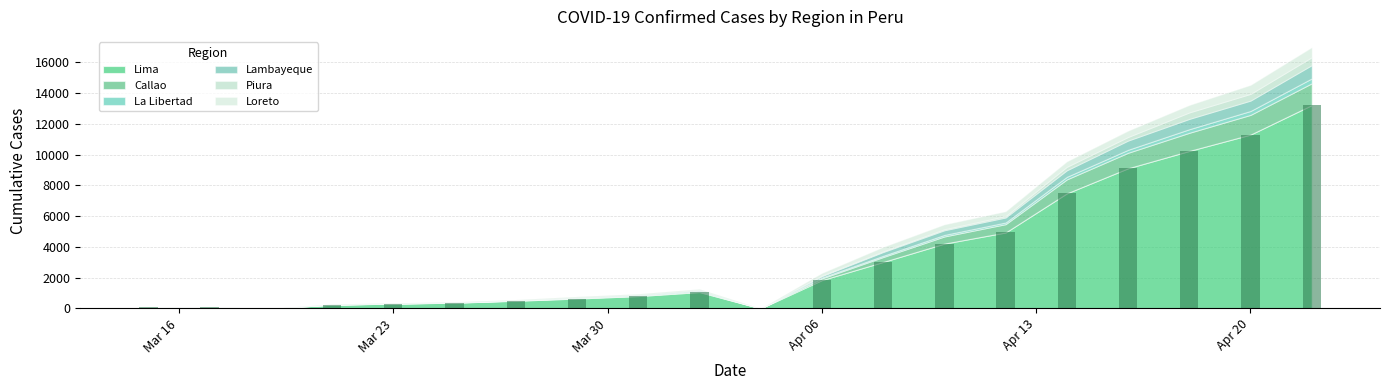

What is the sum of all values?

69384